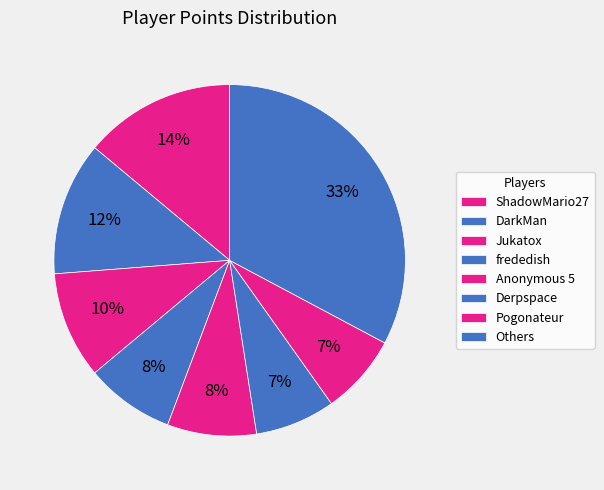

How many slices are in this pie chart?

8